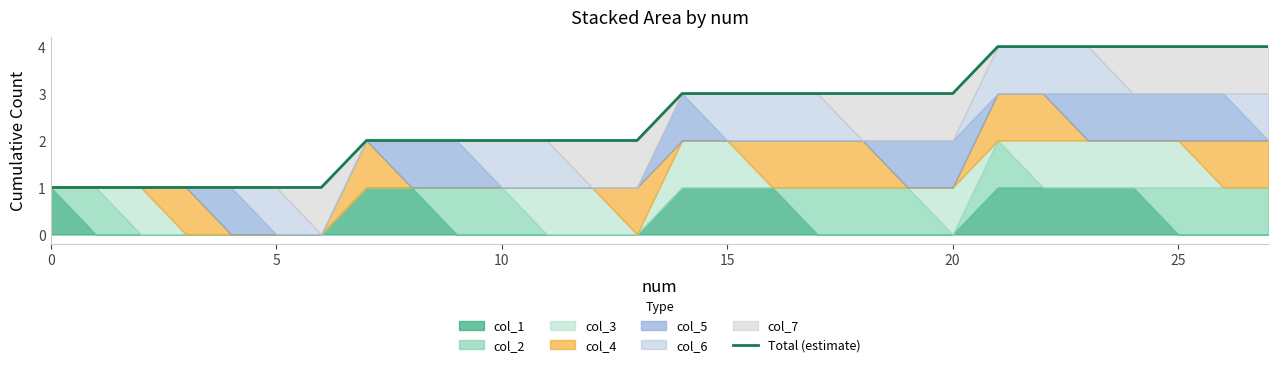

Count the number of categories in the chart.

28